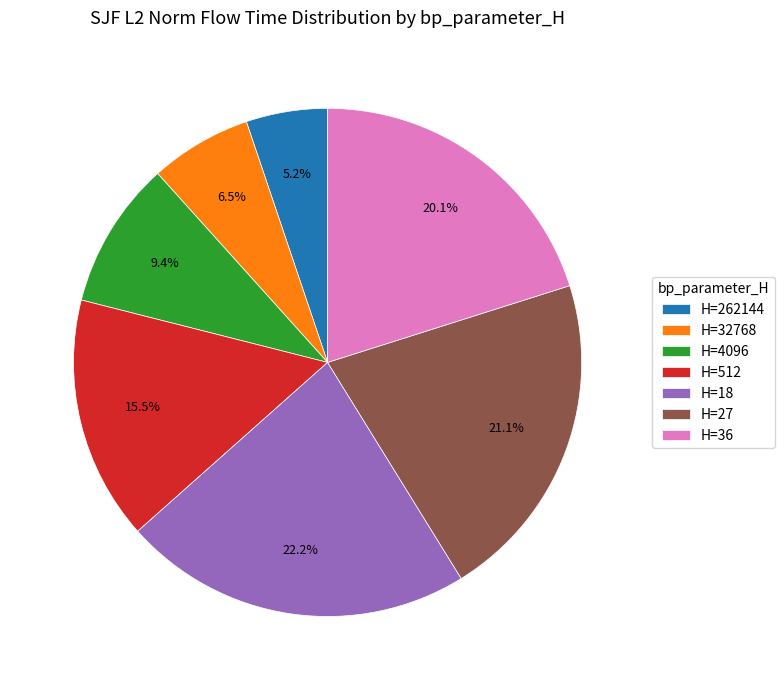

Combined, do H=32768 and H=36 account for over 50%?

No